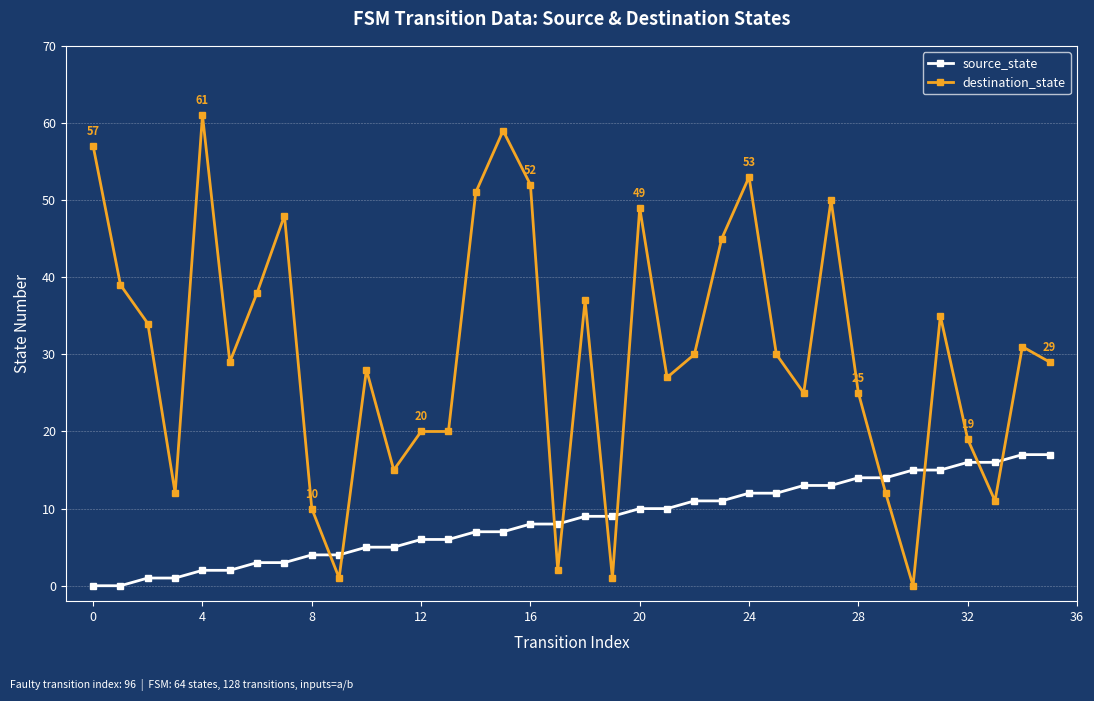

Reading left to right, transcribe all the data shown in this chart.

source_state: 0	0	1	1	2	2	3	3	4	4	5	5	6	6	7	7	8	8	9	9	10	10	11	11	12	12	13	13	14	14	15	15	16	16	17	17
destination_state: 57	39	34	12	61	29	38	48	10	1	28	15	20	20	51	59	52	2	37	1	49	27	30	45	53	30	25	50	25	12	0	35	19	11	31	29